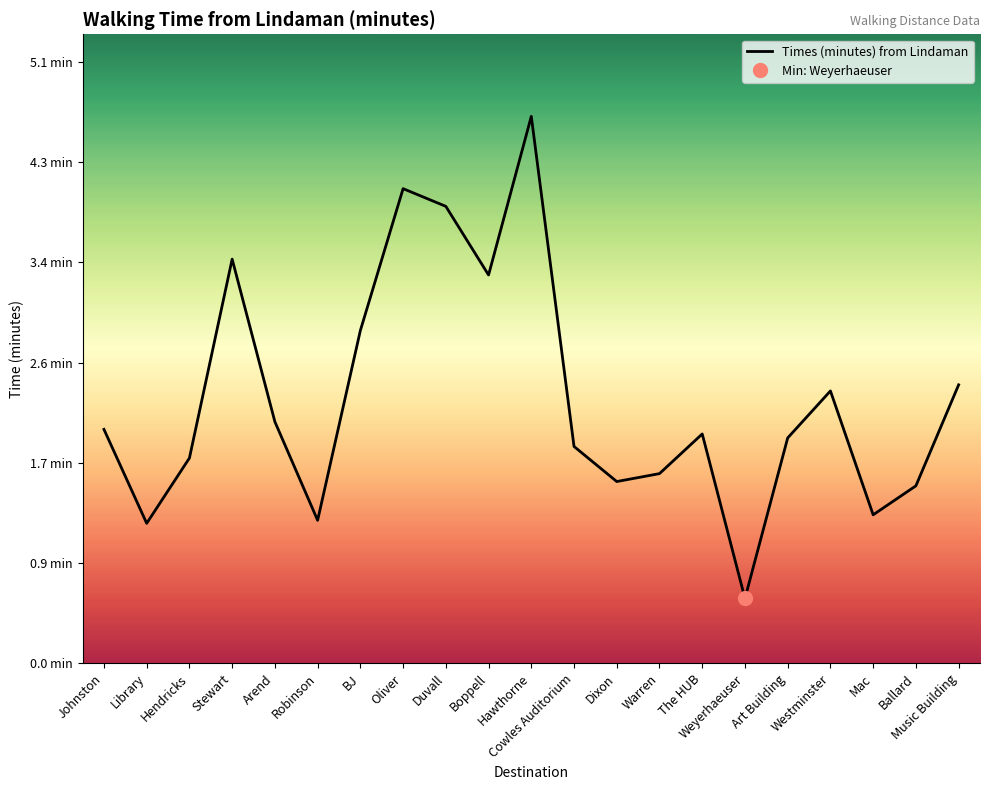

Which category has the highest value across all series?

Hawthorne